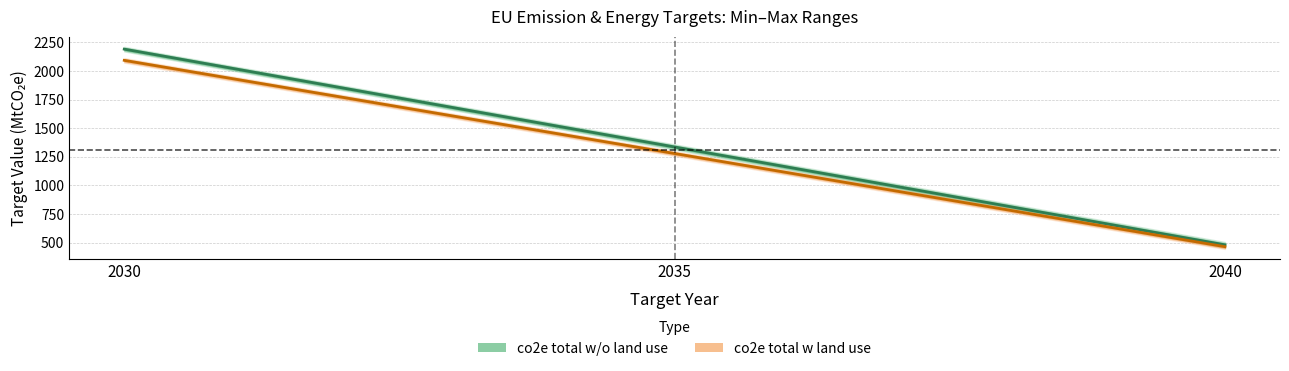

How many values in the Target Max Value series are below 2112?

2